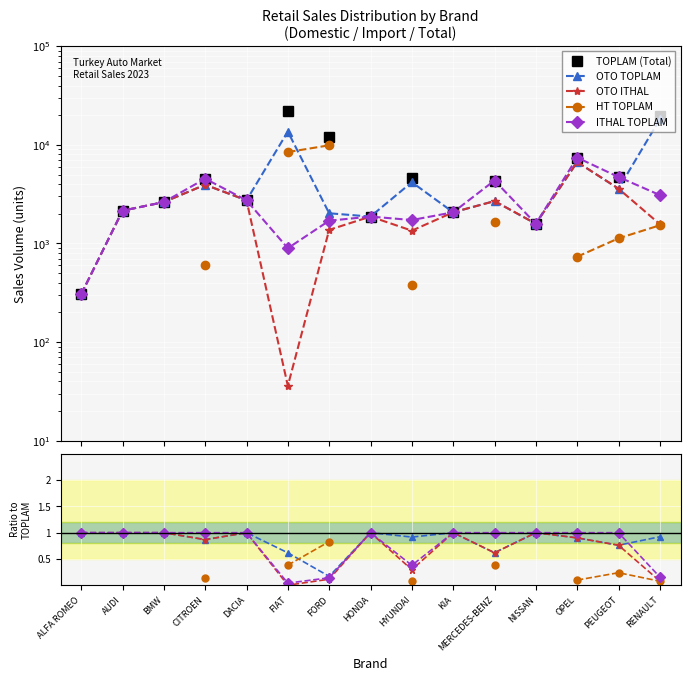

At how many categories does at least one series exceed 1418?

14